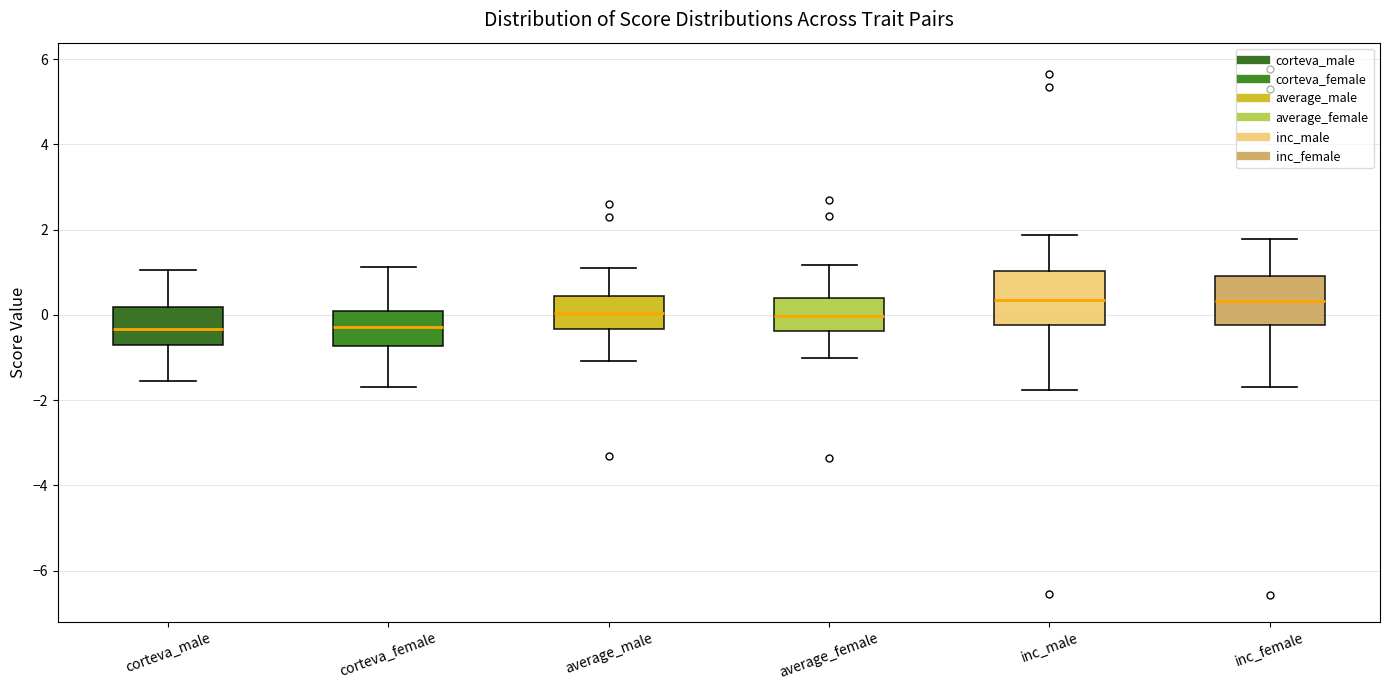

Where does the median line of the box for inc_male sit on the y-axis? The values are not printed on the chart, so give them approximately, as read against the axis.

0.4